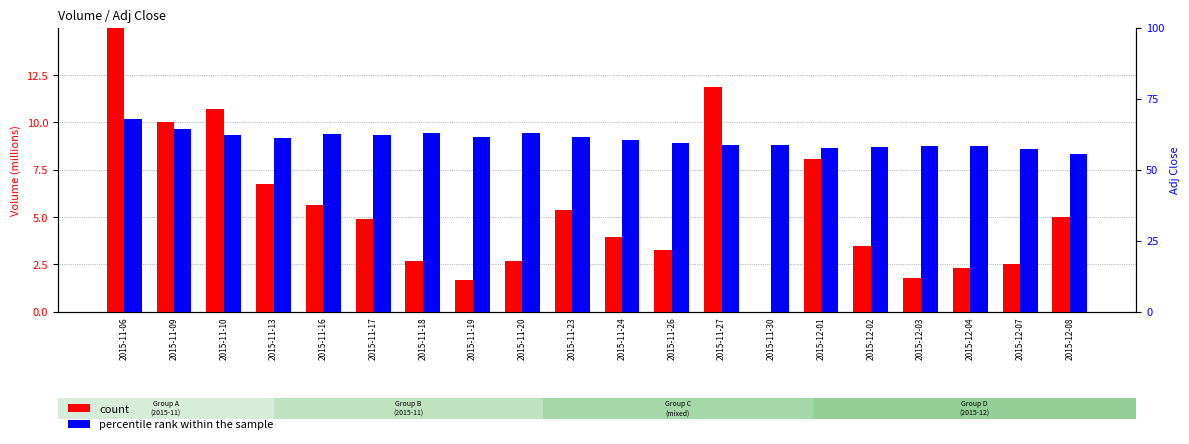

Which category has the highest value across all series?

2015-11-06